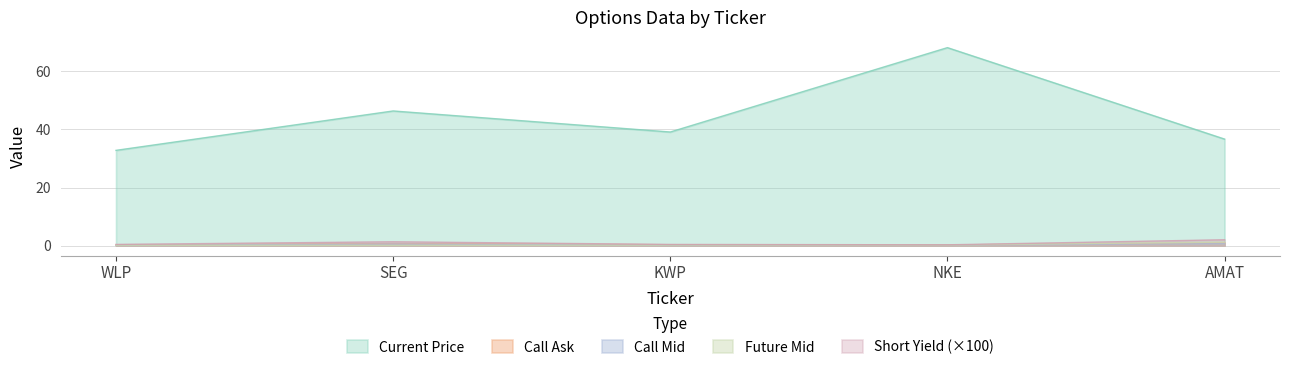

Where is the first local minimum for s_yield?

NKE